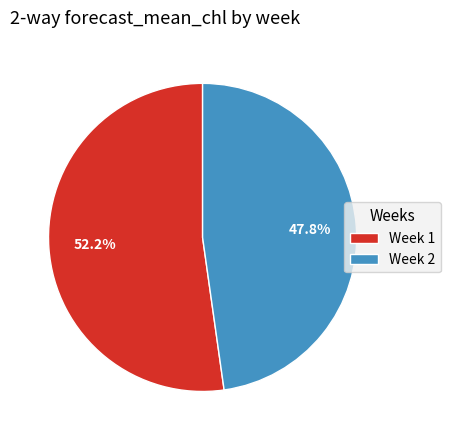

The Week 2 slice represents 40% of the pie. True or false?

False